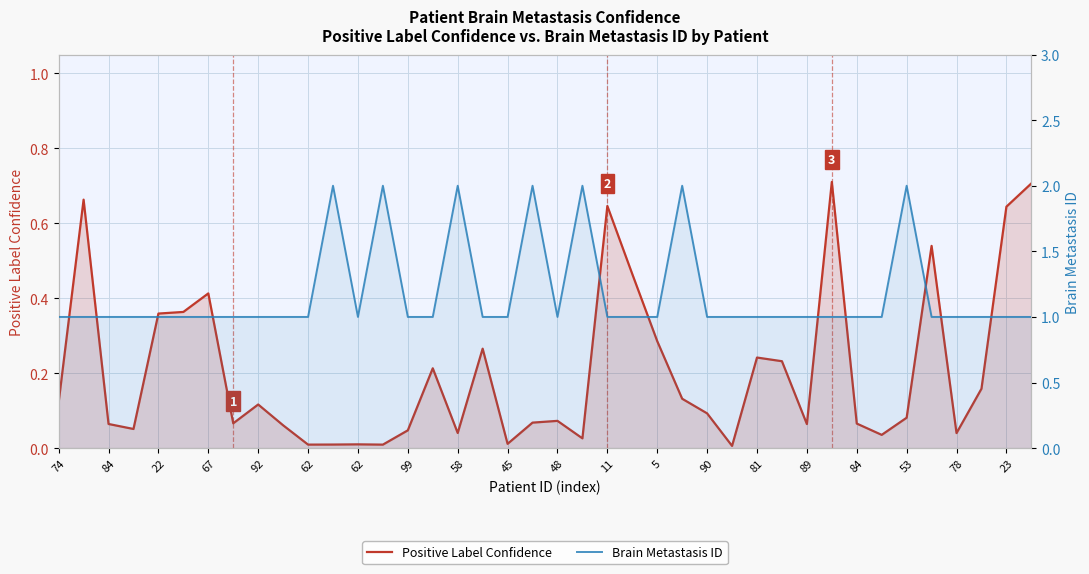

At 39, list the series in order from largest to smallest.

Brain Metastasis ID, Positive Label Confidence